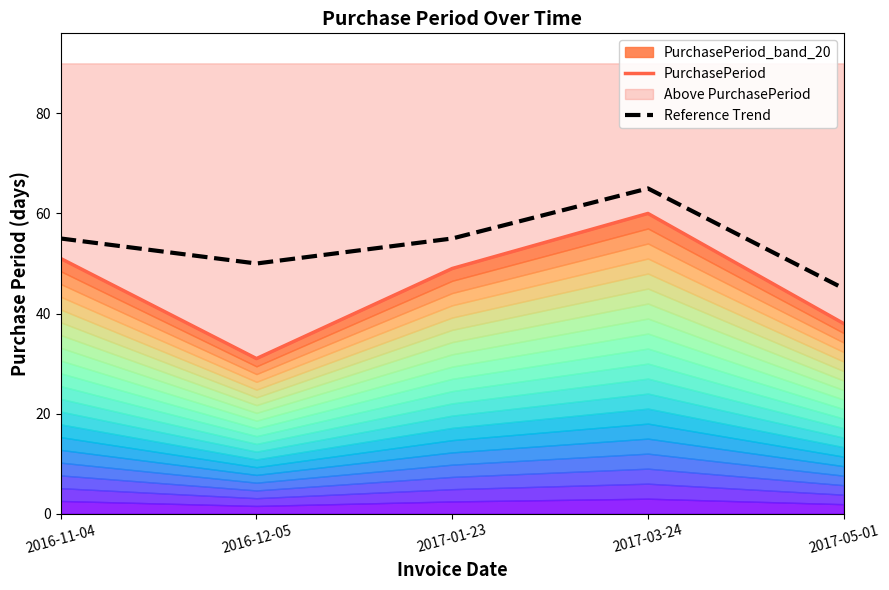

What is the difference between the maximum and minimum values in the PurchasePeriod series?

29